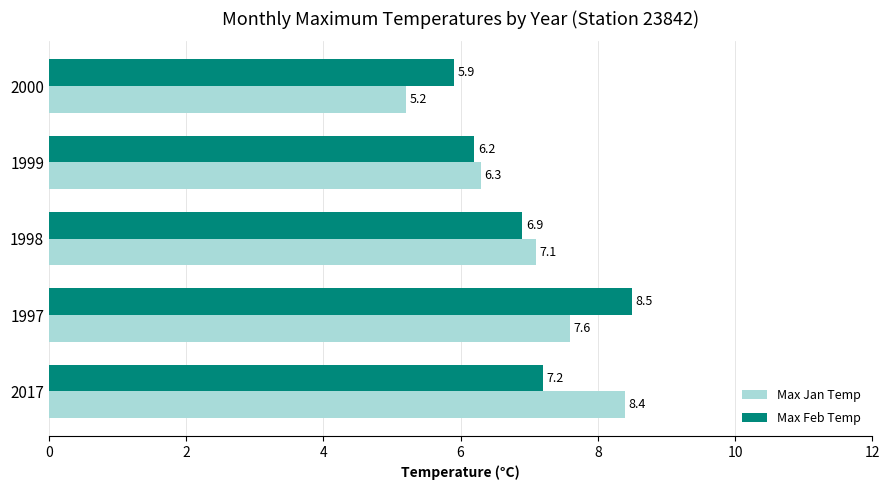

List the series in order of their overall mean, highest first.

Max Feb Temp, Max Jan Temp